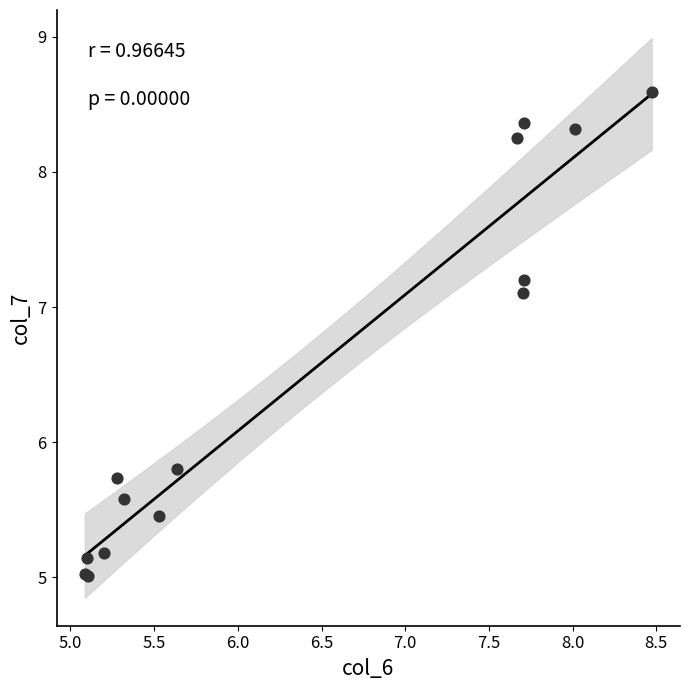

What Y value in the scatter plot is closest to 6?

5.8